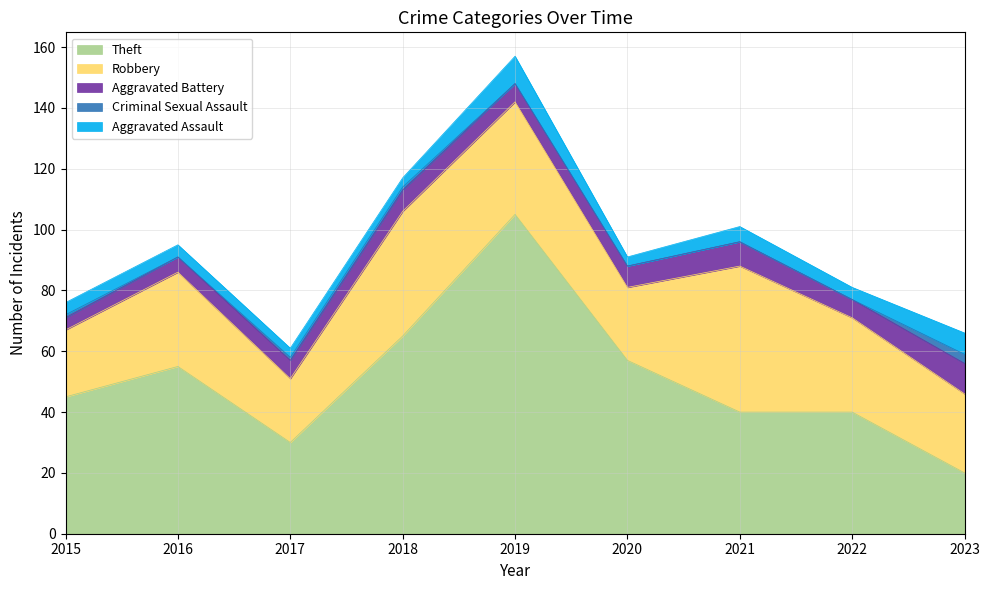

At which category is the sum across all series the highest?

2019